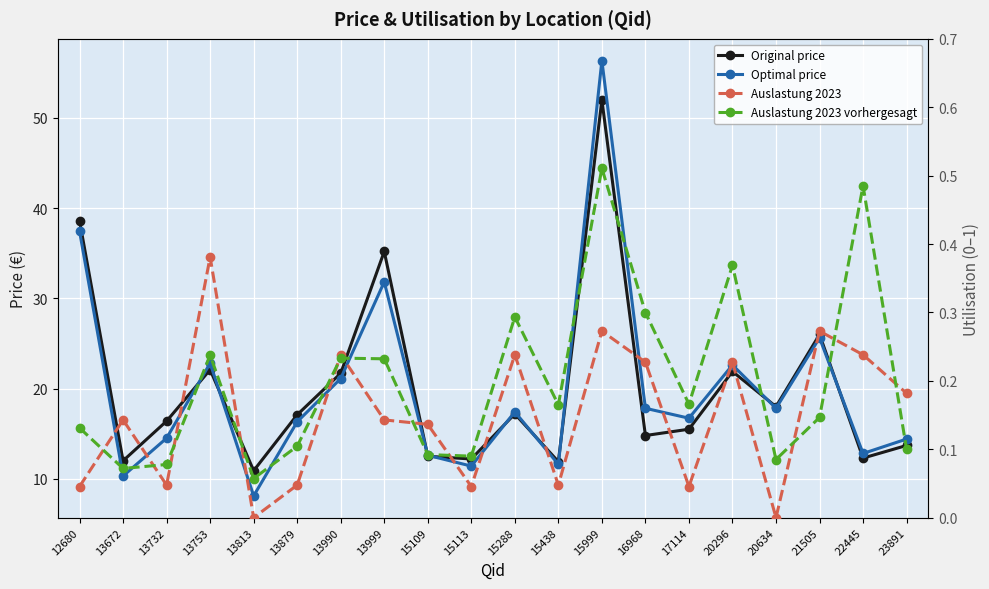

Is this an area chart (filled region under the line)?

No